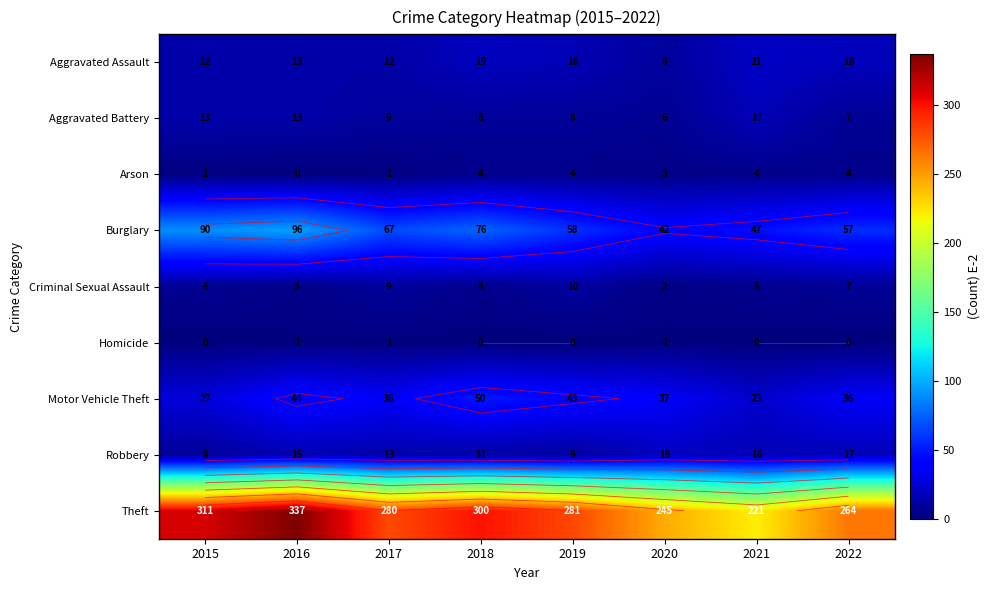

What is the spread (max minus min) of values at 2021?

221